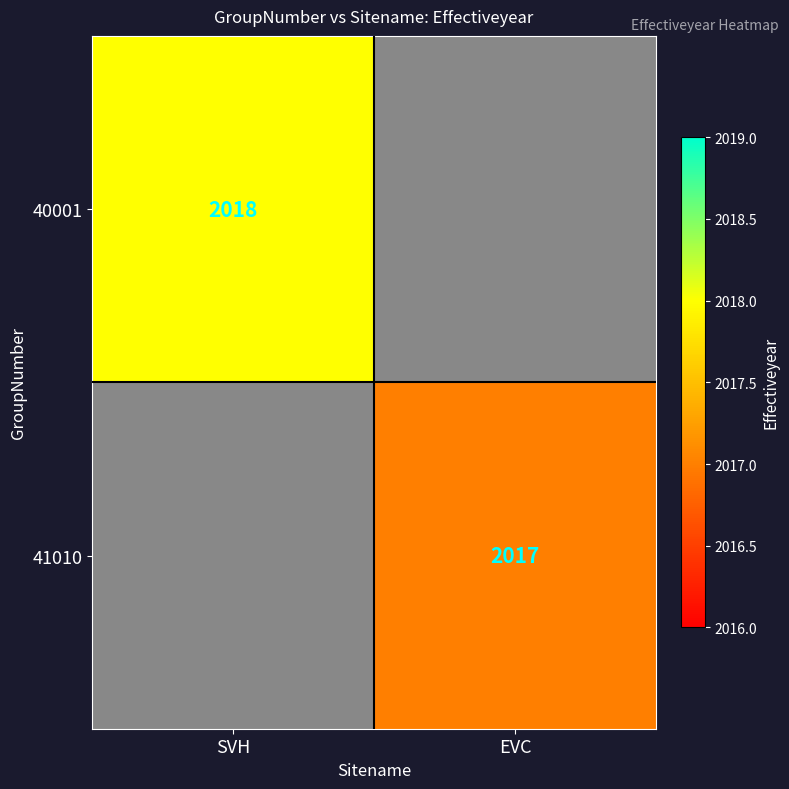

How many data points does each series have?

2